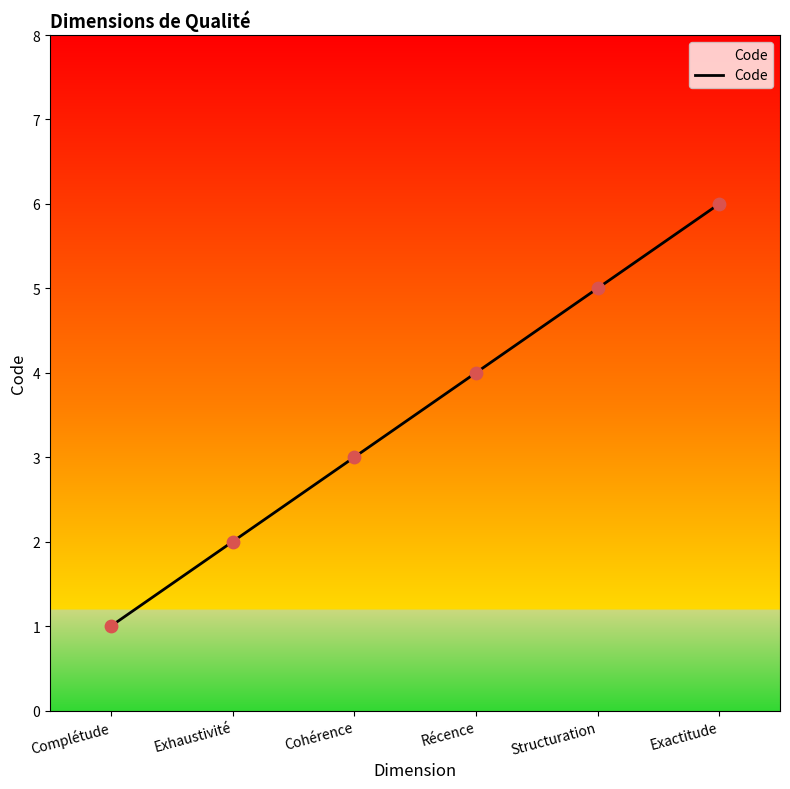

Which has a higher value, Structuration or Exactitude?

Exactitude